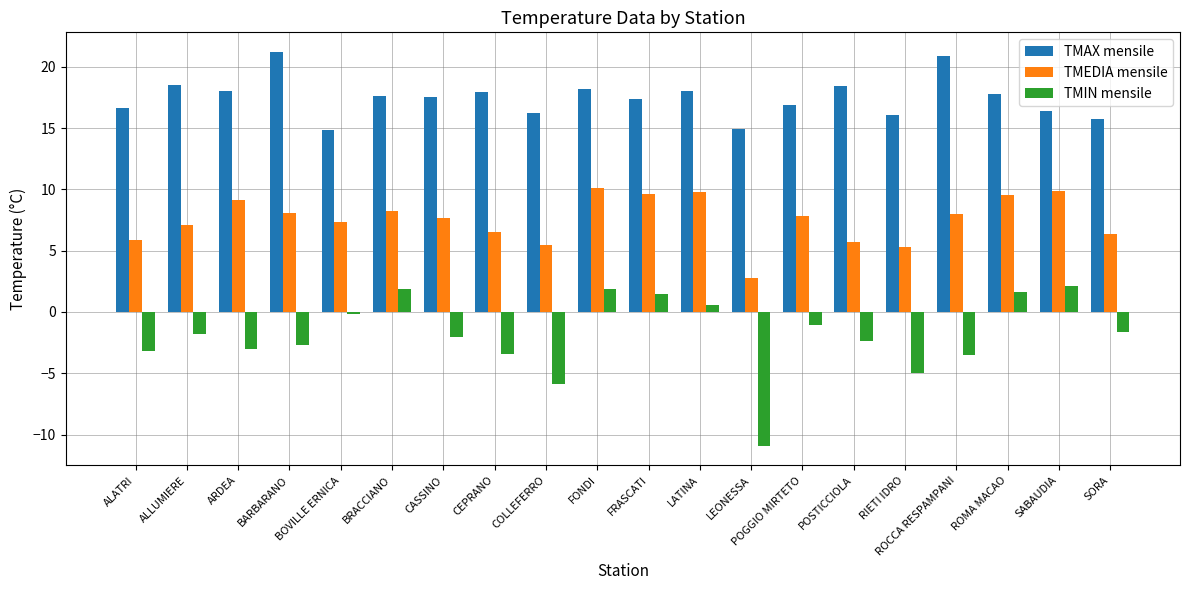

What is the difference between the TMEDIA mensile values at POSTICCIOLA and ALATRI?

0.2